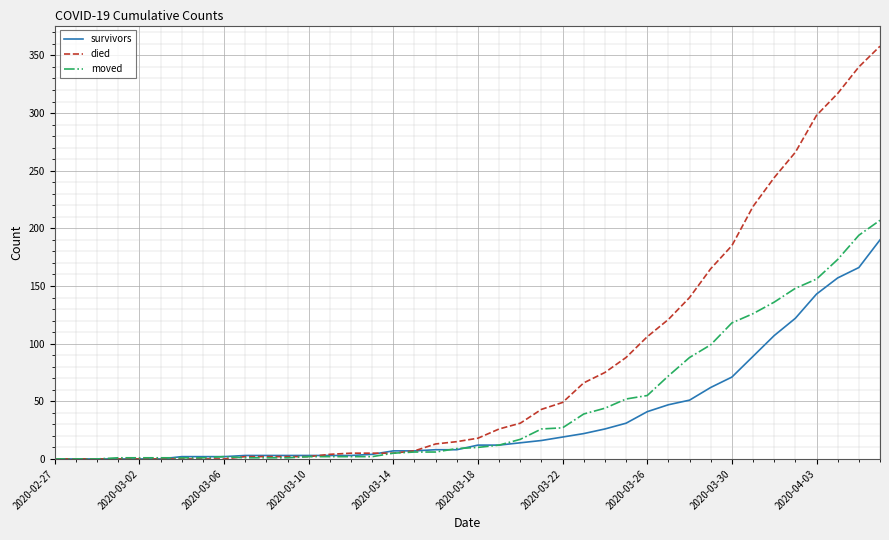

List the series in order of their peak value, lowest first.

survivors, moved, died